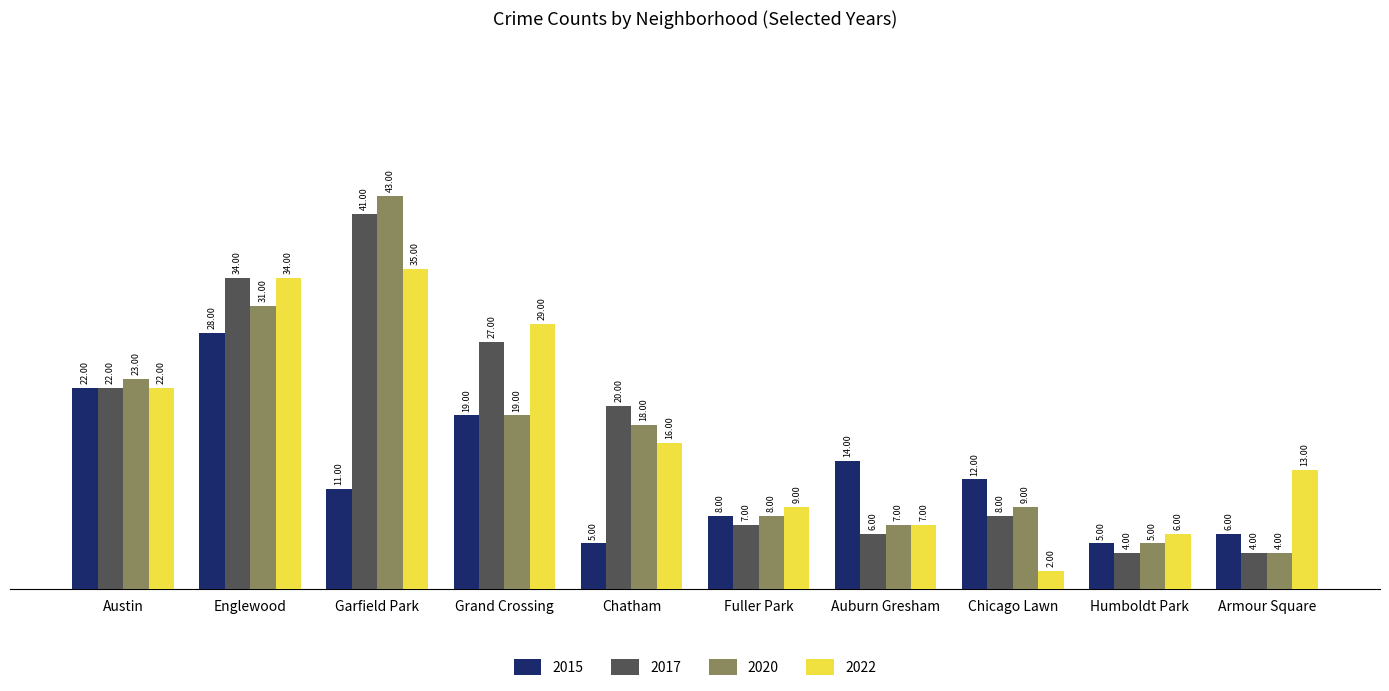

The 2017 series shows 13 at Englewood. True or false?

False